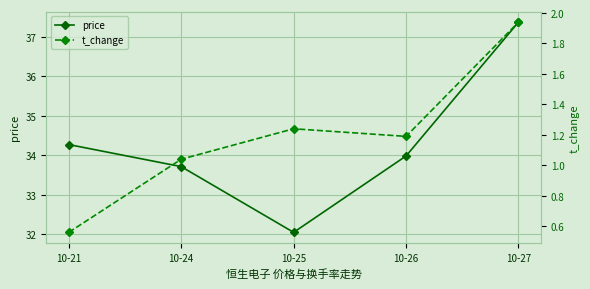

Is it true that price equals 37.4 at 10-27?

True